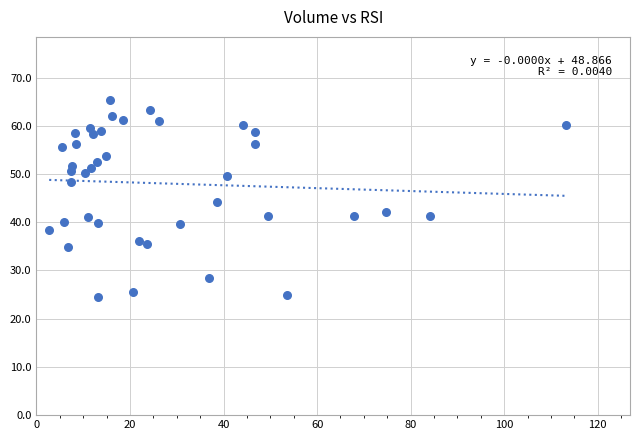

What is the range of Y values (max minus min)?

40.8